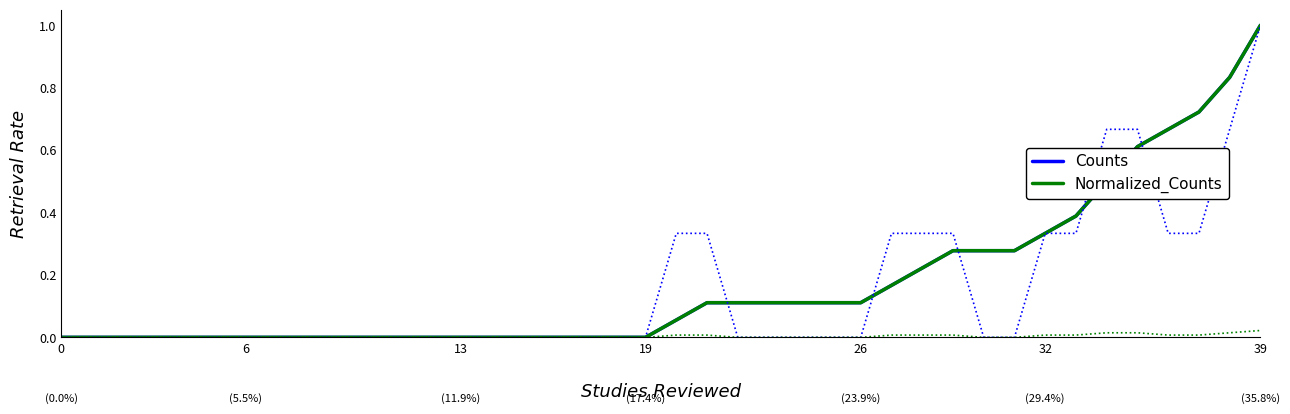

Is the value of Counts at 11 greater than the value of Normalized_Counts at 38?

No